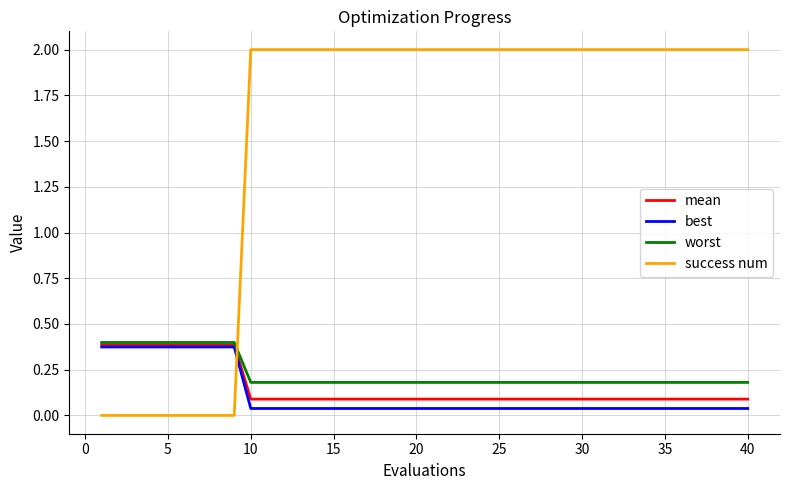

Which series has the largest range (max minus min)?

success num